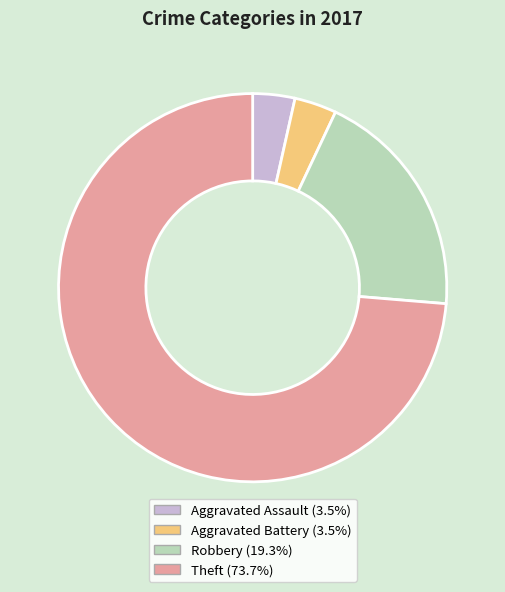

Which category has the biggest portion of the pie?

Theft